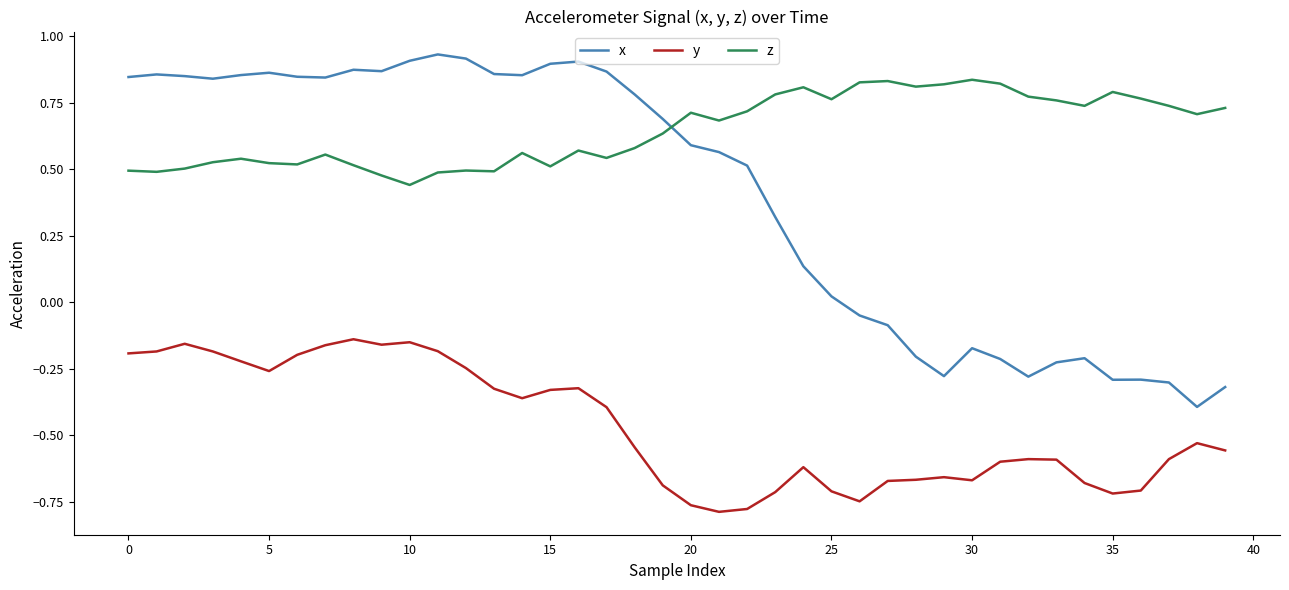

True or false: y has more than 1 interior local peaks.

True